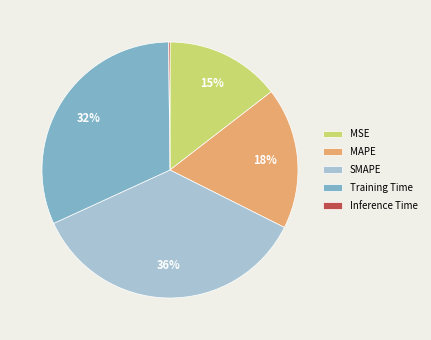

To the nearest percent, what percentage of the pie is MAPE?

18%